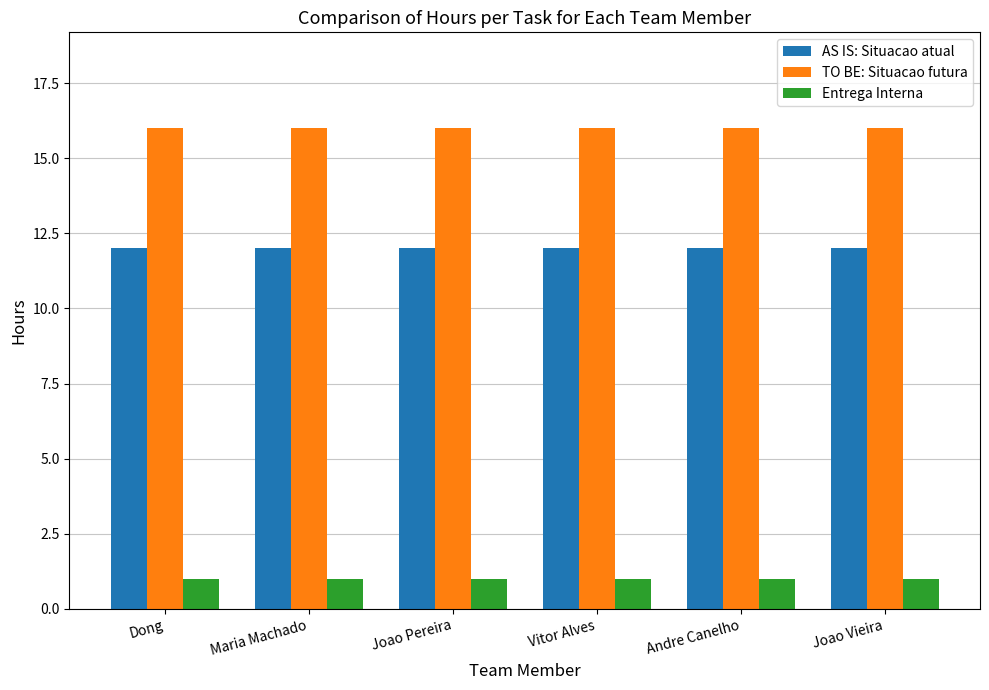

The Entrega Interna series shows 2 at Maria Machado. True or false?

False